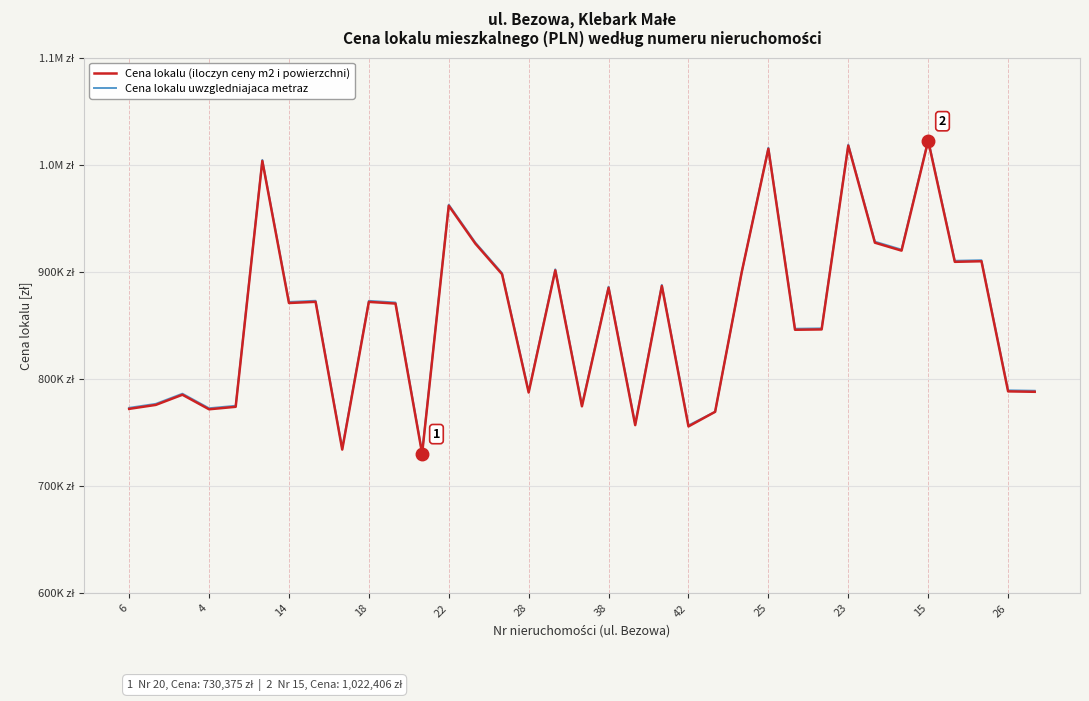

What is the difference between the maximum and minimum values in the Cena lokalu (iloczyn ceny m2 i powierzchni) series?

292031.0